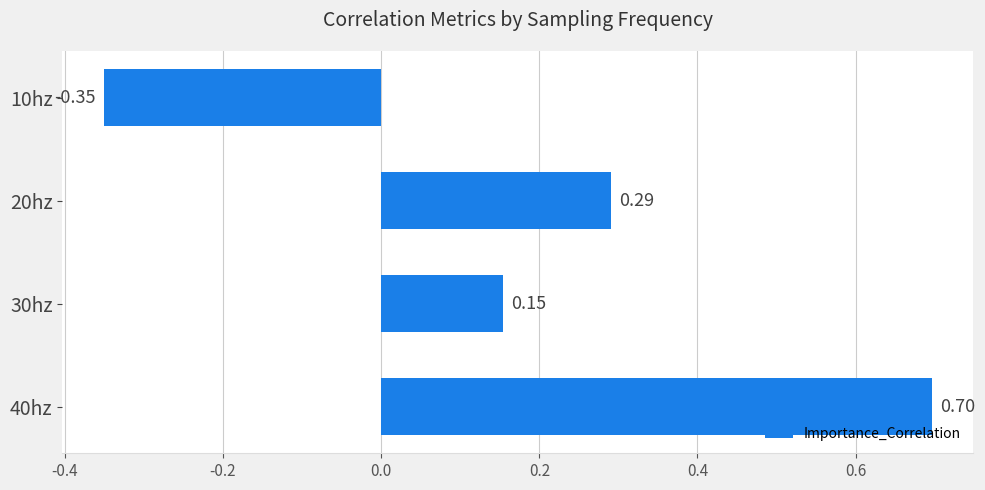

List the labels in order of value, largest first.

40hz, 20hz, 30hz, 10hz